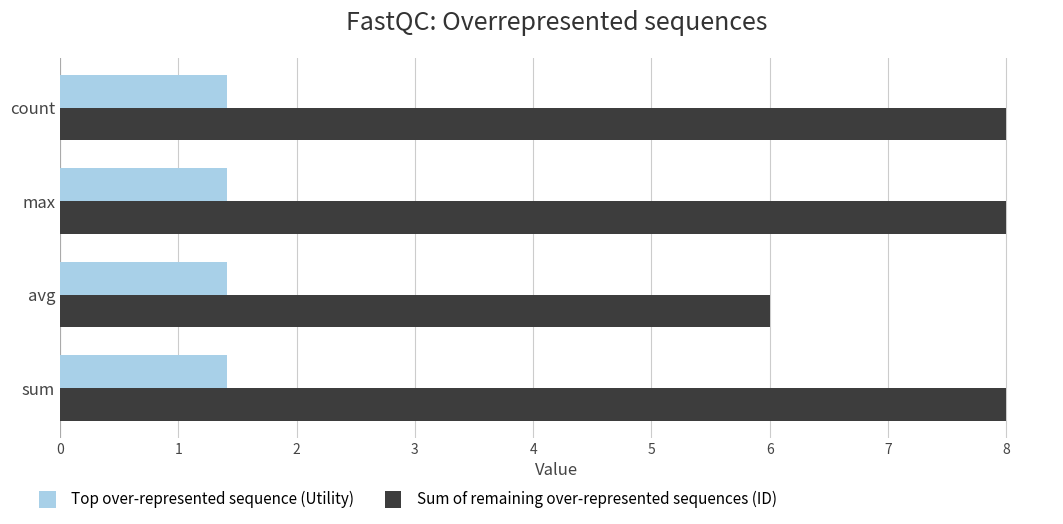

What is the sum of all Sum of remaining over-represented sequences (ID) values?

30.0